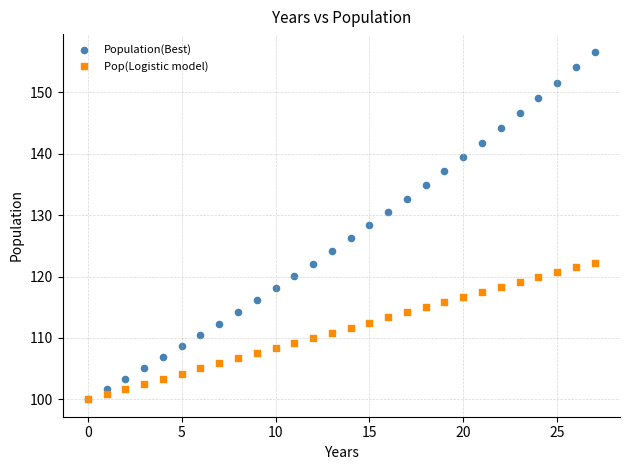

What are all the series names shown in the legend?

Population(Best), Pop(Logistic model)